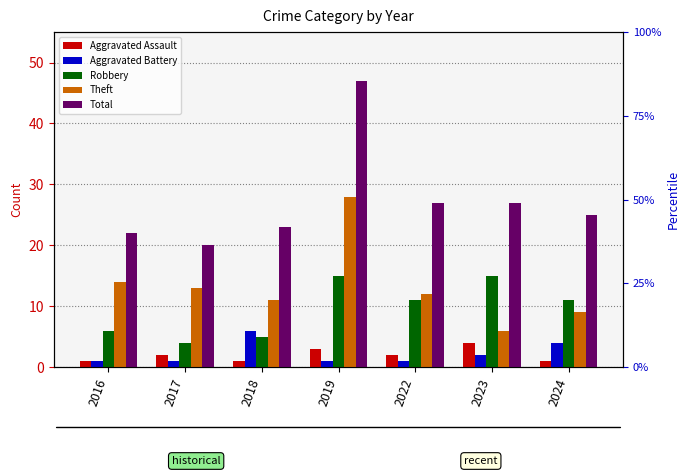

What is the value of the Aggravated Battery bar at the 2nd from the left?

1